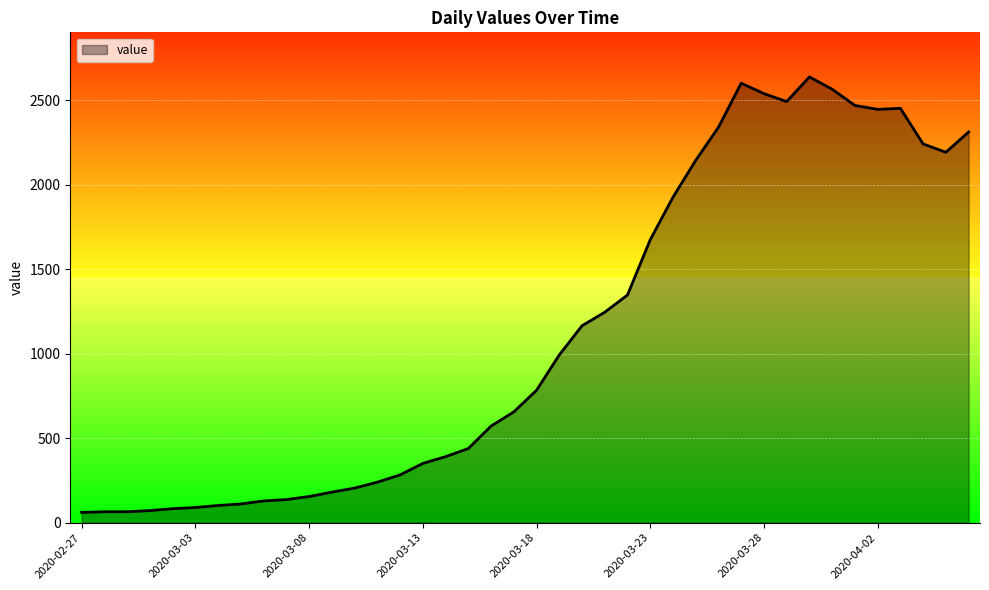

What is the minimum value shown in the chart?

61